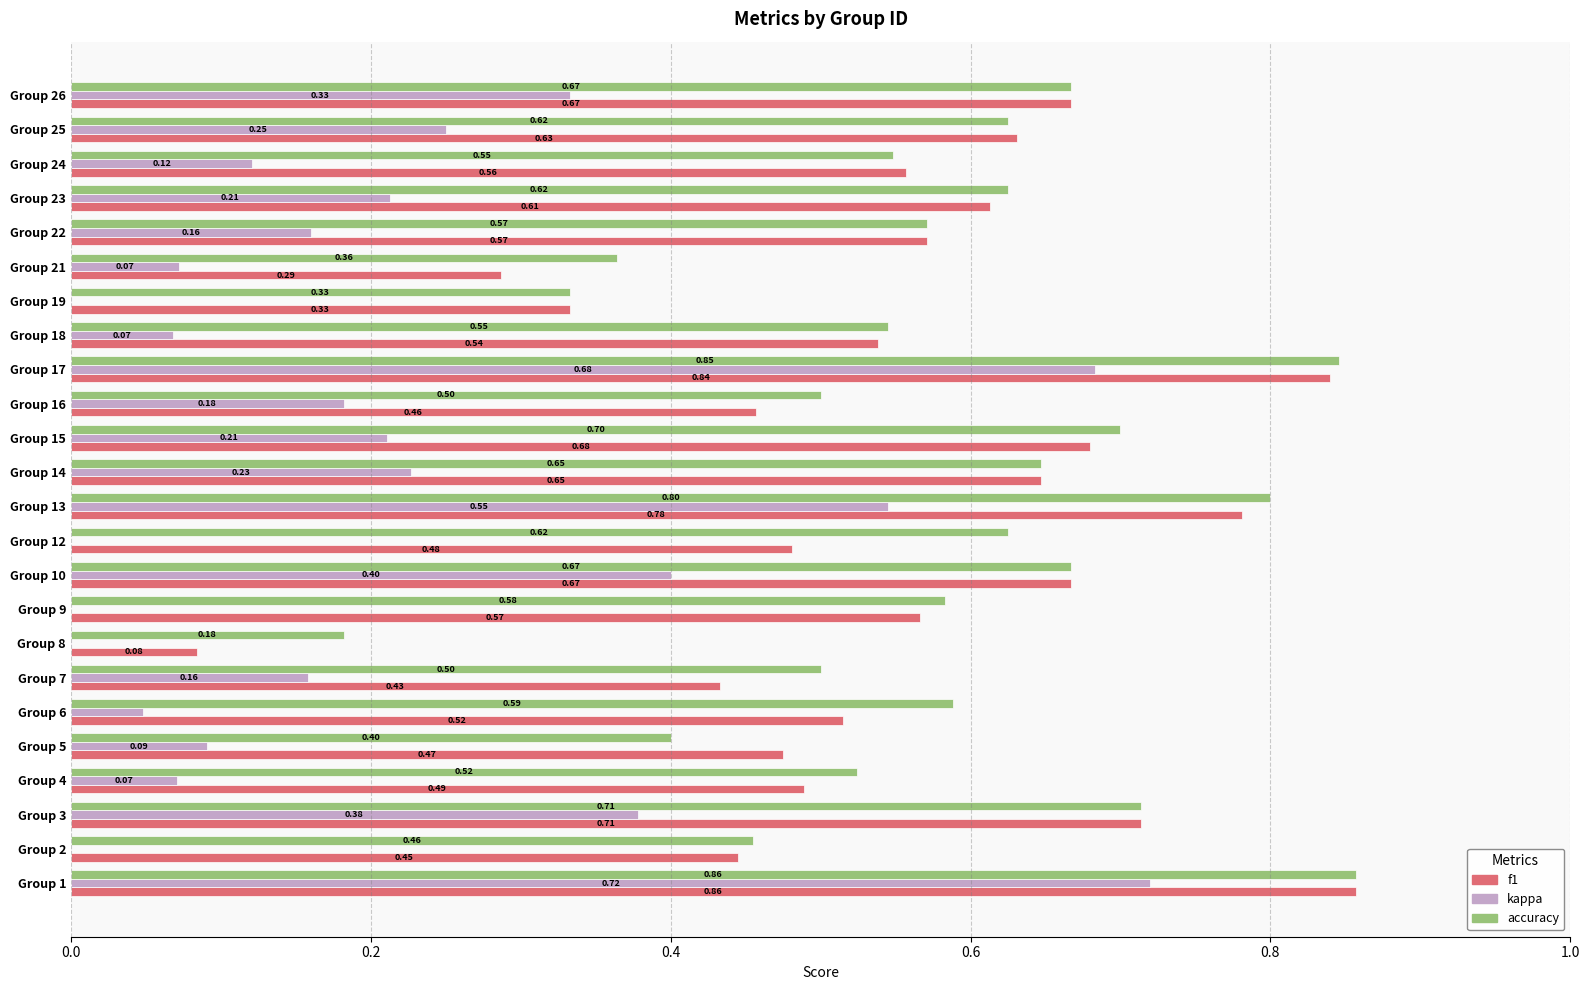

The f1 series shows 0.2 at 17. True or false?

False